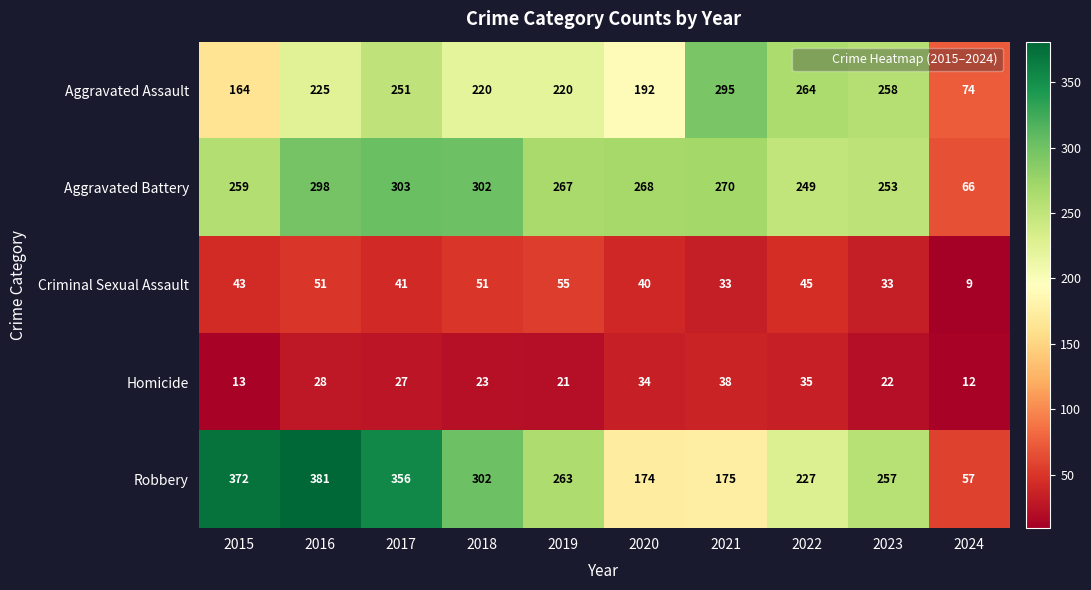

What is the sum of the Robbery values at 2023 and 2016?

638